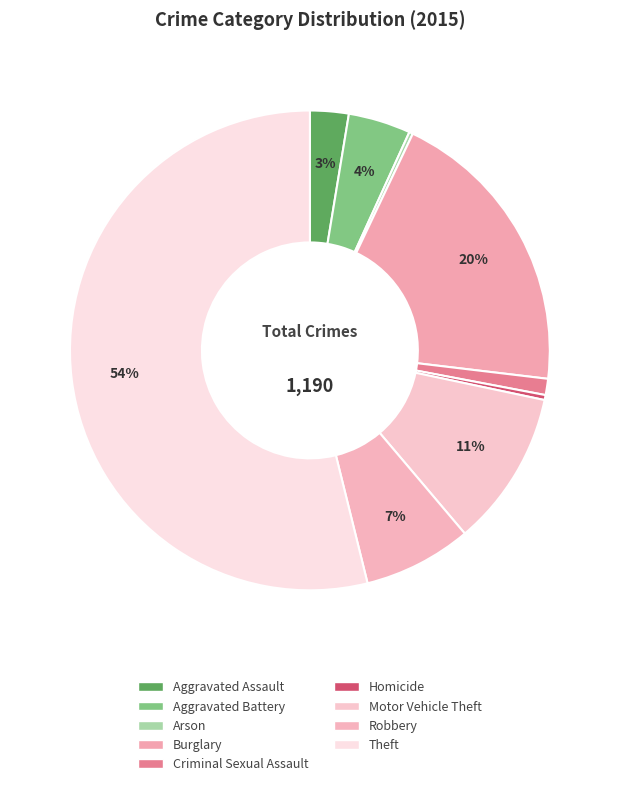

To the nearest percent, what is the difference between the largest and smallest slice percentages?

54%